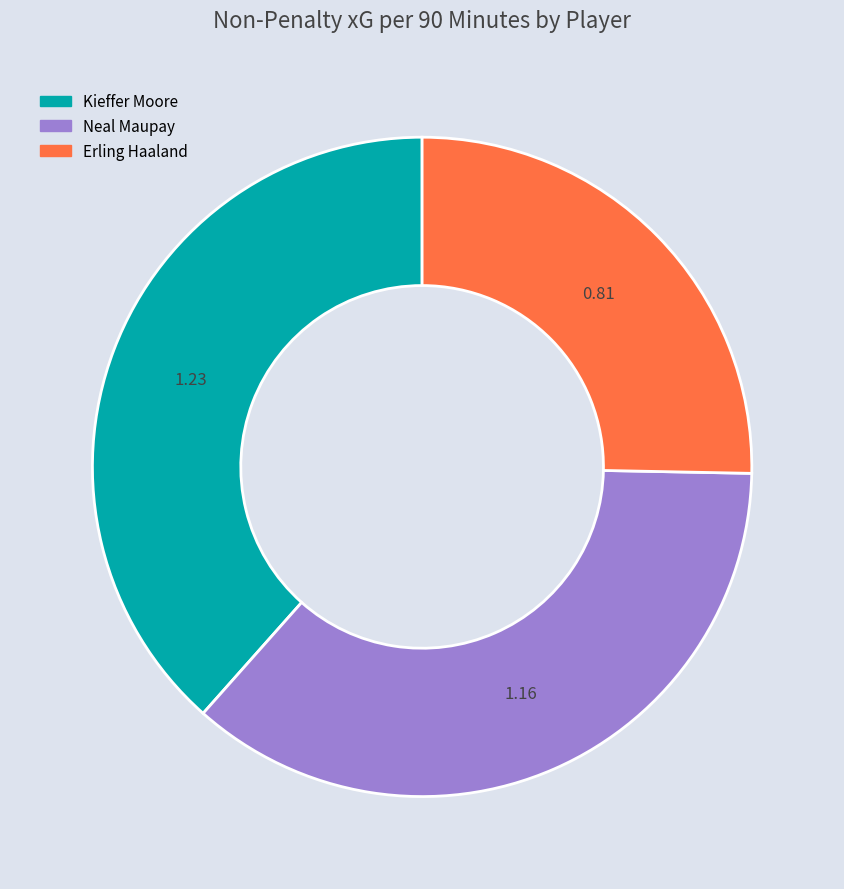

What is the ratio of the value at Kieffer Moore to the value at Neal Maupay?

1.1